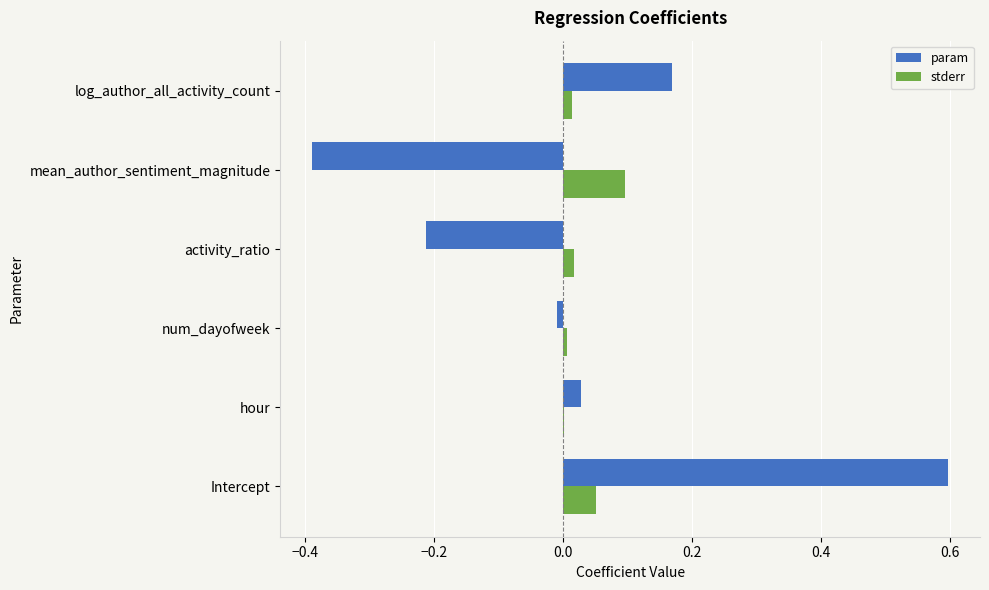

Which series changed the most between Intercept and hour?

param